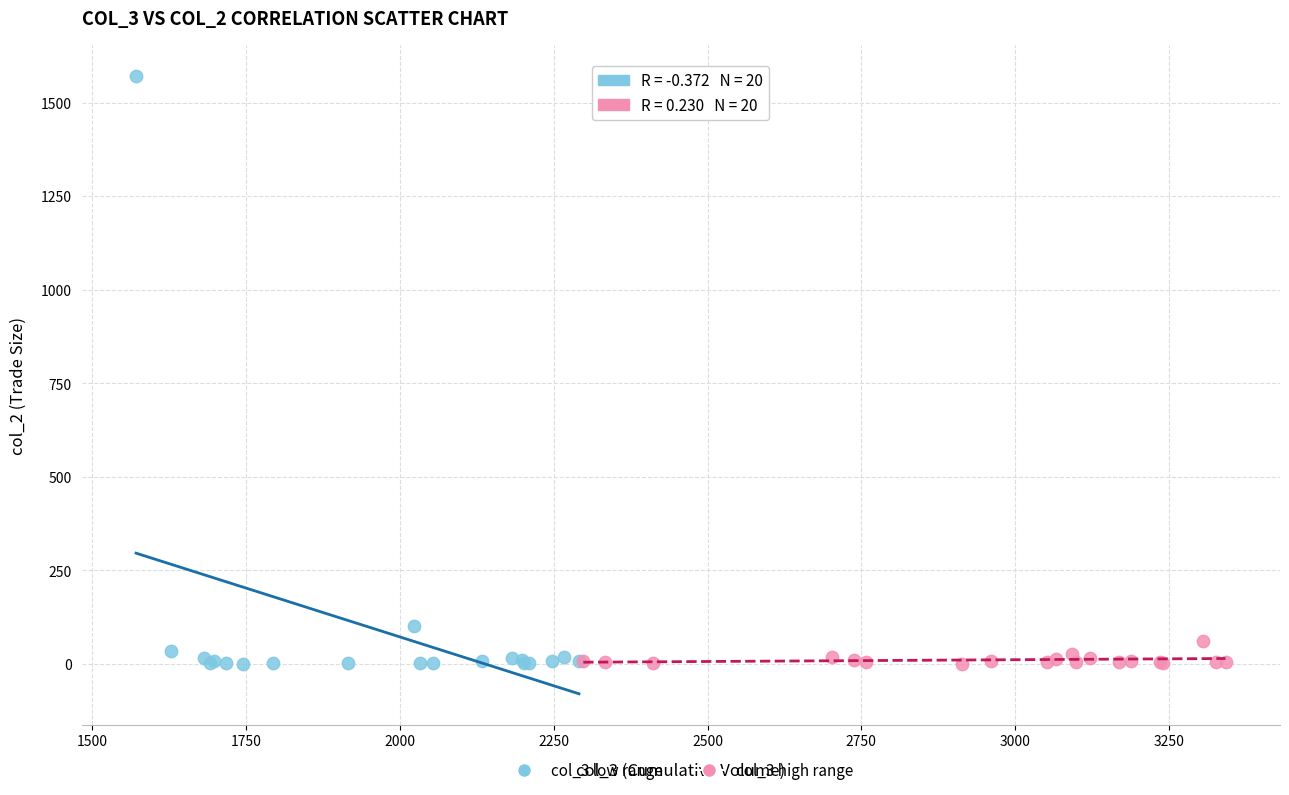

What are all the series names shown in the legend?

col_3 low range, col_3 high range